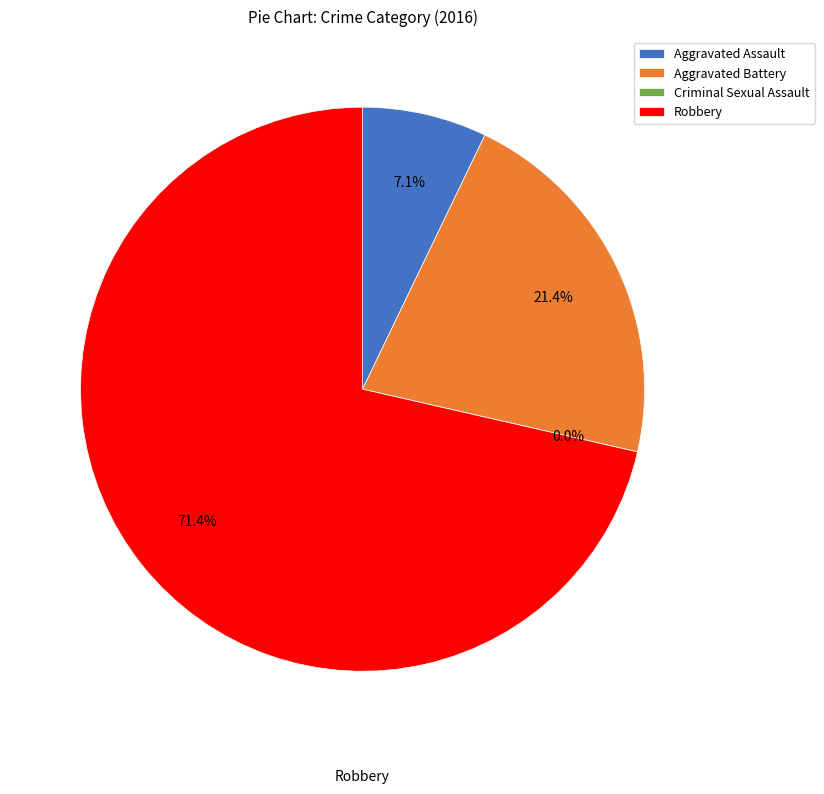

Is it true that Aggravated Battery is 35% of the pie?

False